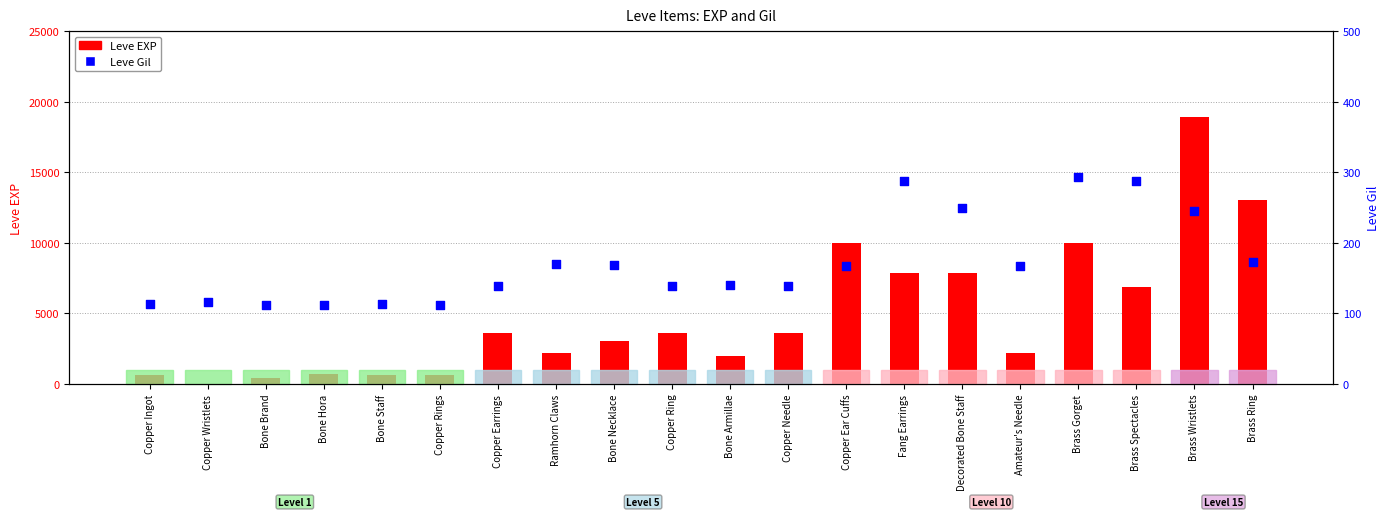

Which series contains the highest Y value?

Leve EXP